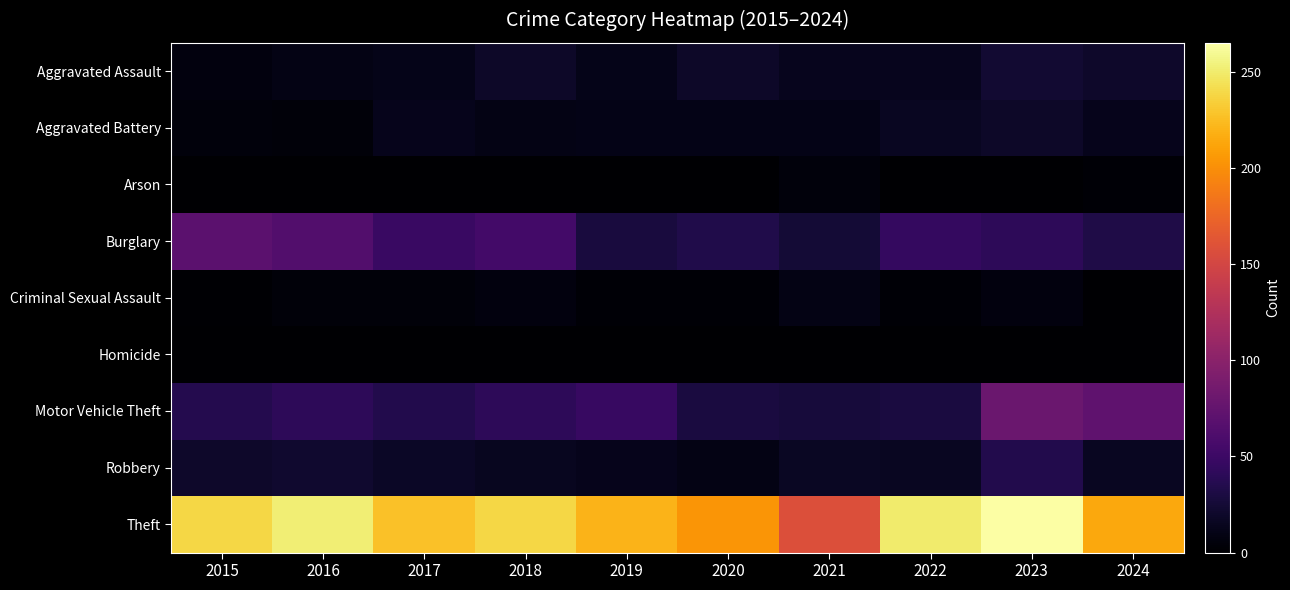

Count the number of data series in this chart.

9